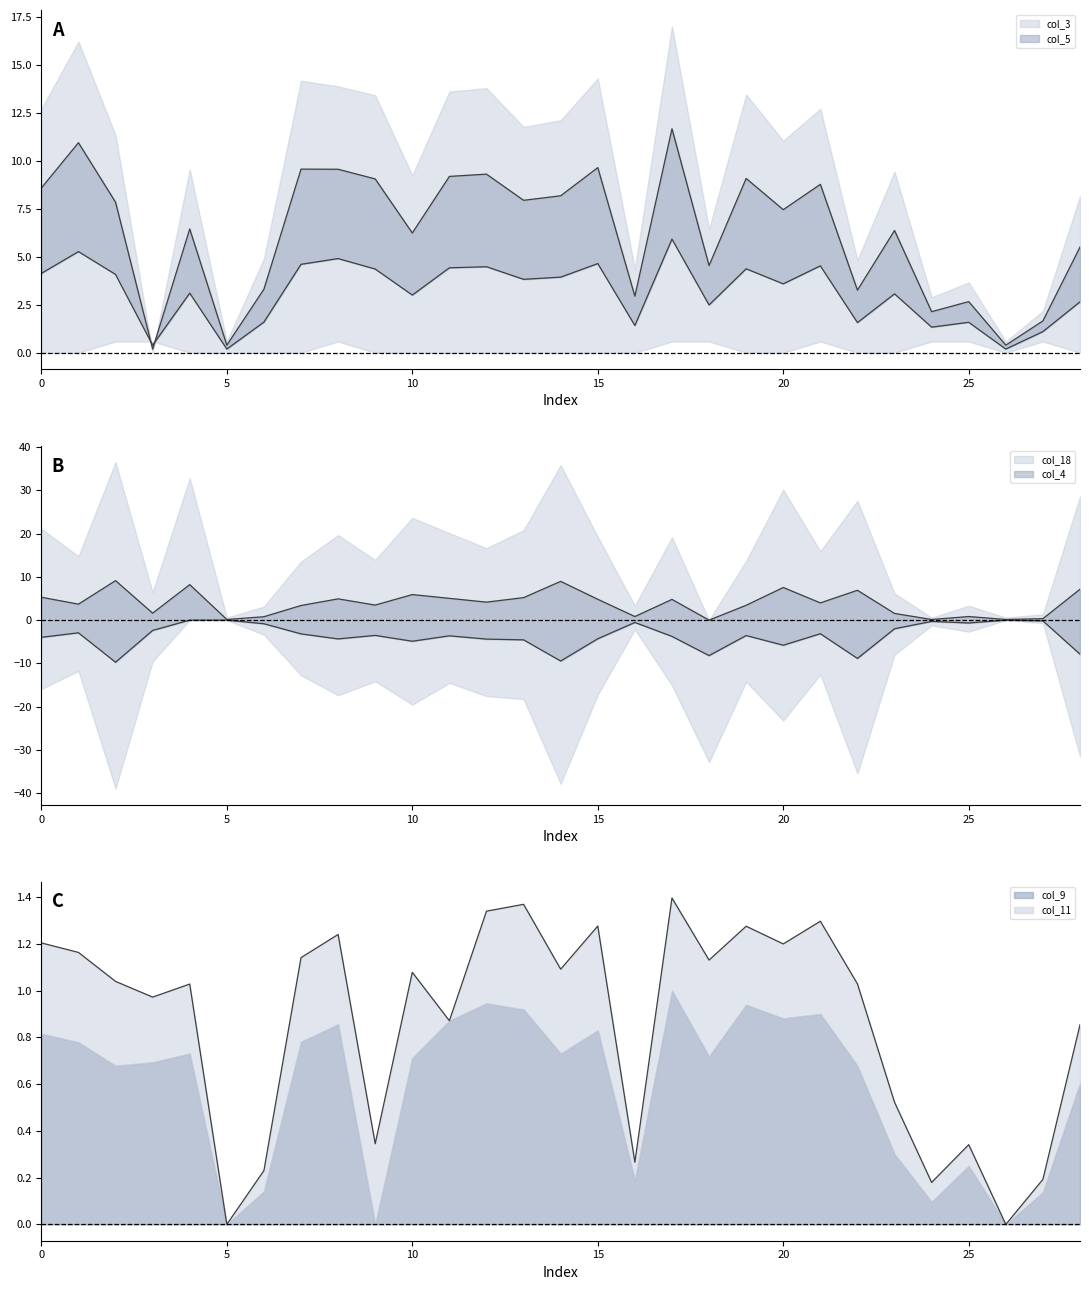

What is the sum of the col_4 values at 20 and 3?

-8.2